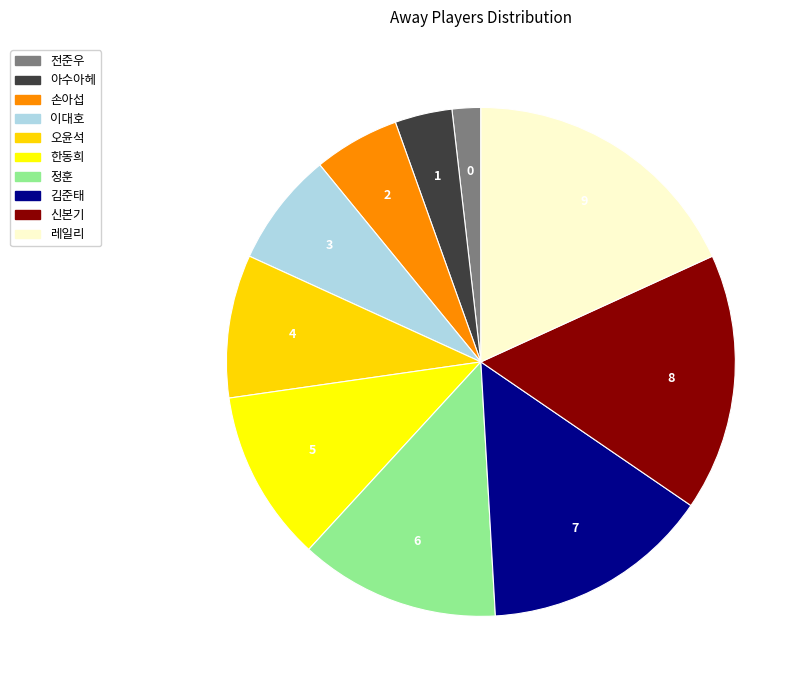

Does any single category account for the majority?

No